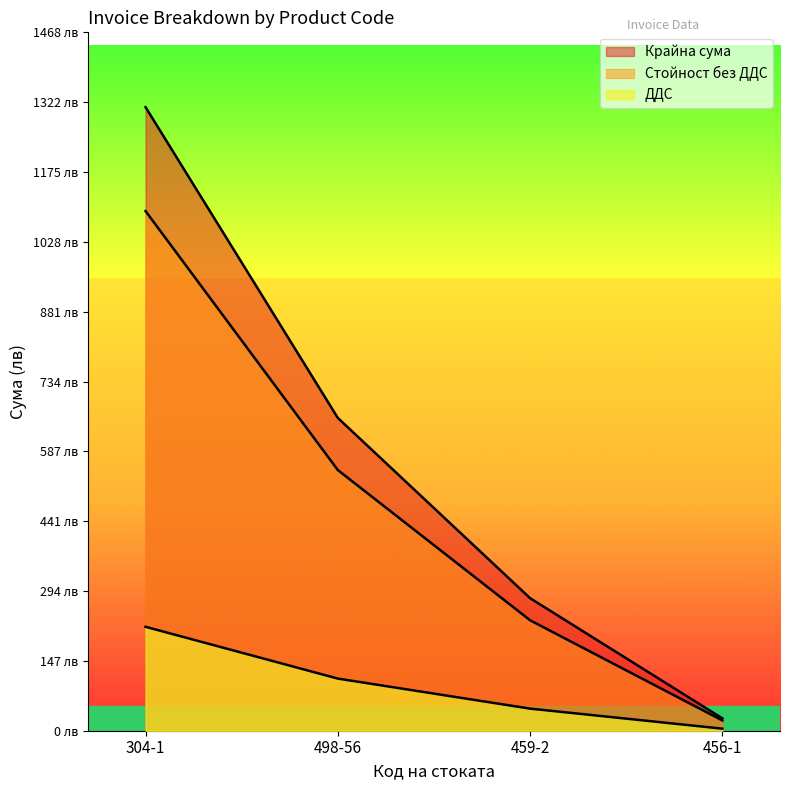

At 456-1, list the series in order from largest to smallest.

Крайна сума, Стойност без ДДС, ДДС